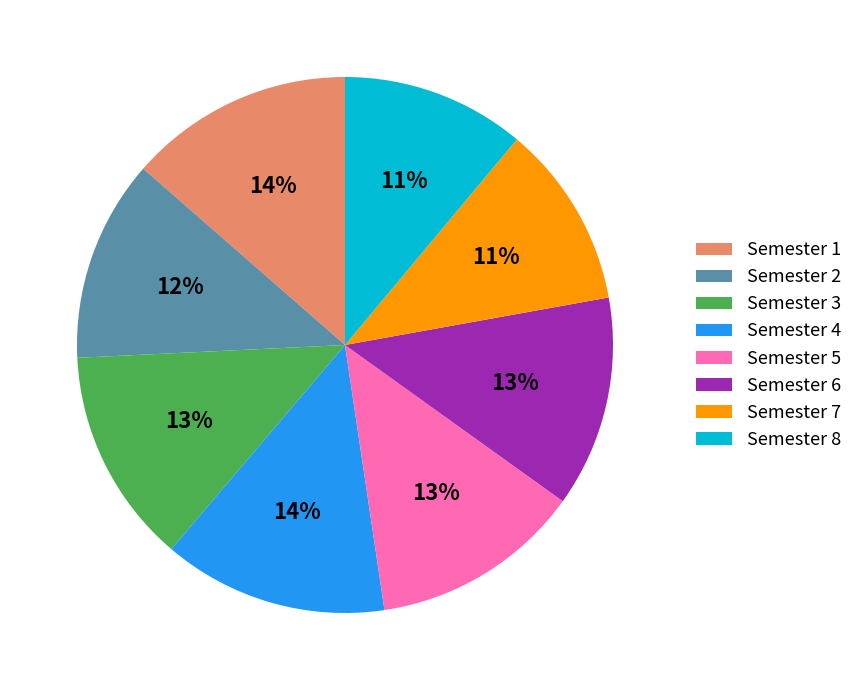

To the nearest percent, what percentage of the pie is Semester 1?

14%